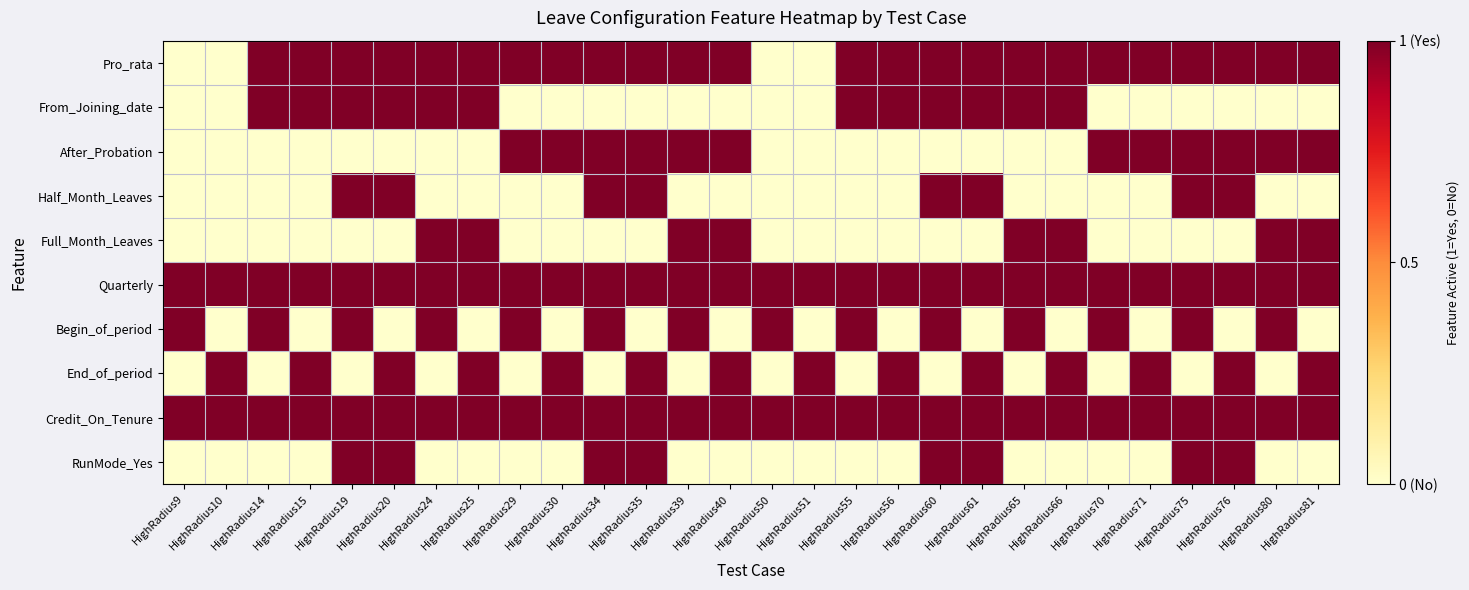

Reading left to right, extract all data points from this chart.

Pro_rata: HighRadius9=0	HighRadius10=0	HighRadius14=1	HighRadius15=1	HighRadius19=1	HighRadius20=1	HighRadius24=1	HighRadius25=1	HighRadius29=1	HighRadius30=1	HighRadius34=1	HighRadius35=1	HighRadius39=1	HighRadius40=1	HighRadius50=0	HighRadius51=0	HighRadius55=1	HighRadius56=1	HighRadius60=1	HighRadius61=1	HighRadius65=1	HighRadius66=1	HighRadius70=1	HighRadius71=1	HighRadius75=1	HighRadius76=1	HighRadius80=1	HighRadius81=1
From_Joining_date: HighRadius9=0	HighRadius10=0	HighRadius14=1	HighRadius15=1	HighRadius19=1	HighRadius20=1	HighRadius24=1	HighRadius25=1	HighRadius29=0	HighRadius30=0	HighRadius34=0	HighRadius35=0	HighRadius39=0	HighRadius40=0	HighRadius50=0	HighRadius51=0	HighRadius55=1	HighRadius56=1	HighRadius60=1	HighRadius61=1	HighRadius65=1	HighRadius66=1	HighRadius70=0	HighRadius71=0	HighRadius75=0	HighRadius76=0	HighRadius80=0	HighRadius81=0
After_Probation: HighRadius9=0	HighRadius10=0	HighRadius14=0	HighRadius15=0	HighRadius19=0	HighRadius20=0	HighRadius24=0	HighRadius25=0	HighRadius29=1	HighRadius30=1	HighRadius34=1	HighRadius35=1	HighRadius39=1	HighRadius40=1	HighRadius50=0	HighRadius51=0	HighRadius55=0	HighRadius56=0	HighRadius60=0	HighRadius61=0	HighRadius65=0	HighRadius66=0	HighRadius70=1	HighRadius71=1	HighRadius75=1	HighRadius76=1	HighRadius80=1	HighRadius81=1
Half_Month_Leaves: HighRadius9=0	HighRadius10=0	HighRadius14=0	HighRadius15=0	HighRadius19=1	HighRadius20=1	HighRadius24=0	HighRadius25=0	HighRadius29=0	HighRadius30=0	HighRadius34=1	HighRadius35=1	HighRadius39=0	HighRadius40=0	HighRadius50=0	HighRadius51=0	HighRadius55=0	HighRadius56=0	HighRadius60=1	HighRadius61=1	HighRadius65=0	HighRadius66=0	HighRadius70=0	HighRadius71=0	HighRadius75=1	HighRadius76=1	HighRadius80=0	HighRadius81=0
Full_Month_Leaves: HighRadius9=0	HighRadius10=0	HighRadius14=0	HighRadius15=0	HighRadius19=0	HighRadius20=0	HighRadius24=1	HighRadius25=1	HighRadius29=0	HighRadius30=0	HighRadius34=0	HighRadius35=0	HighRadius39=1	HighRadius40=1	HighRadius50=0	HighRadius51=0	HighRadius55=0	HighRadius56=0	HighRadius60=0	HighRadius61=0	HighRadius65=1	HighRadius66=1	HighRadius70=0	HighRadius71=0	HighRadius75=0	HighRadius76=0	HighRadius80=1	HighRadius81=1
Quarterly: HighRadius9=1	HighRadius10=1	HighRadius14=1	HighRadius15=1	HighRadius19=1	HighRadius20=1	HighRadius24=1	HighRadius25=1	HighRadius29=1	HighRadius30=1	HighRadius34=1	HighRadius35=1	HighRadius39=1	HighRadius40=1	HighRadius50=1	HighRadius51=1	HighRadius55=1	HighRadius56=1	HighRadius60=1	HighRadius61=1	HighRadius65=1	HighRadius66=1	HighRadius70=1	HighRadius71=1	HighRadius75=1	HighRadius76=1	HighRadius80=1	HighRadius81=1
Begin_of_period: HighRadius9=1	HighRadius10=0	HighRadius14=1	HighRadius15=0	HighRadius19=1	HighRadius20=0	HighRadius24=1	HighRadius25=0	HighRadius29=1	HighRadius30=0	HighRadius34=1	HighRadius35=0	HighRadius39=1	HighRadius40=0	HighRadius50=1	HighRadius51=0	HighRadius55=1	HighRadius56=0	HighRadius60=1	HighRadius61=0	HighRadius65=1	HighRadius66=0	HighRadius70=1	HighRadius71=0	HighRadius75=1	HighRadius76=0	HighRadius80=1	HighRadius81=0
End_of_period: HighRadius9=0	HighRadius10=1	HighRadius14=0	HighRadius15=1	HighRadius19=0	HighRadius20=1	HighRadius24=0	HighRadius25=1	HighRadius29=0	HighRadius30=1	HighRadius34=0	HighRadius35=1	HighRadius39=0	HighRadius40=1	HighRadius50=0	HighRadius51=1	HighRadius55=0	HighRadius56=1	HighRadius60=0	HighRadius61=1	HighRadius65=0	HighRadius66=1	HighRadius70=0	HighRadius71=1	HighRadius75=0	HighRadius76=1	HighRadius80=0	HighRadius81=1
Credit_On_Tenure: HighRadius9=1	HighRadius10=1	HighRadius14=1	HighRadius15=1	HighRadius19=1	HighRadius20=1	HighRadius24=1	HighRadius25=1	HighRadius29=1	HighRadius30=1	HighRadius34=1	HighRadius35=1	HighRadius39=1	HighRadius40=1	HighRadius50=1	HighRadius51=1	HighRadius55=1	HighRadius56=1	HighRadius60=1	HighRadius61=1	HighRadius65=1	HighRadius66=1	HighRadius70=1	HighRadius71=1	HighRadius75=1	HighRadius76=1	HighRadius80=1	HighRadius81=1
RunMode_Yes: HighRadius9=0	HighRadius10=0	HighRadius14=0	HighRadius15=0	HighRadius19=1	HighRadius20=1	HighRadius24=0	HighRadius25=0	HighRadius29=0	HighRadius30=0	HighRadius34=1	HighRadius35=1	HighRadius39=0	HighRadius40=0	HighRadius50=0	HighRadius51=0	HighRadius55=0	HighRadius56=0	HighRadius60=1	HighRadius61=1	HighRadius65=0	HighRadius66=0	HighRadius70=0	HighRadius71=0	HighRadius75=1	HighRadius76=1	HighRadius80=0	HighRadius81=0